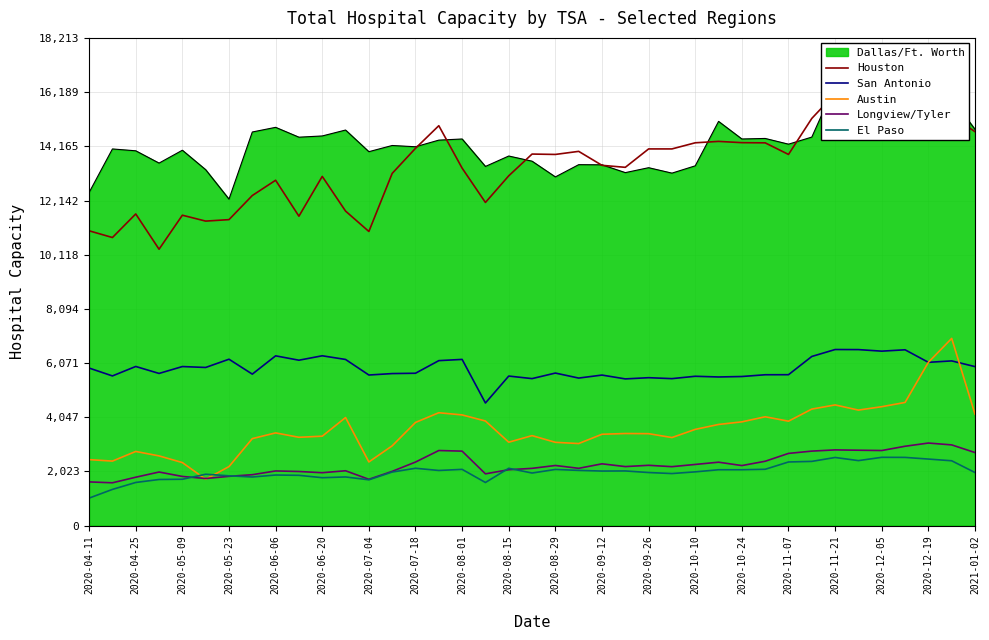

What is the value of the Longview/Tyler point at the 10th from the left?

2024